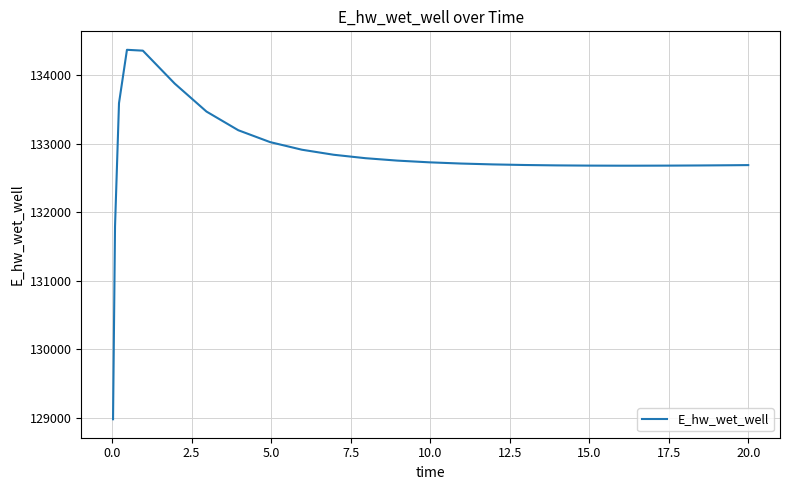

What is the smallest value displayed?

128975.3